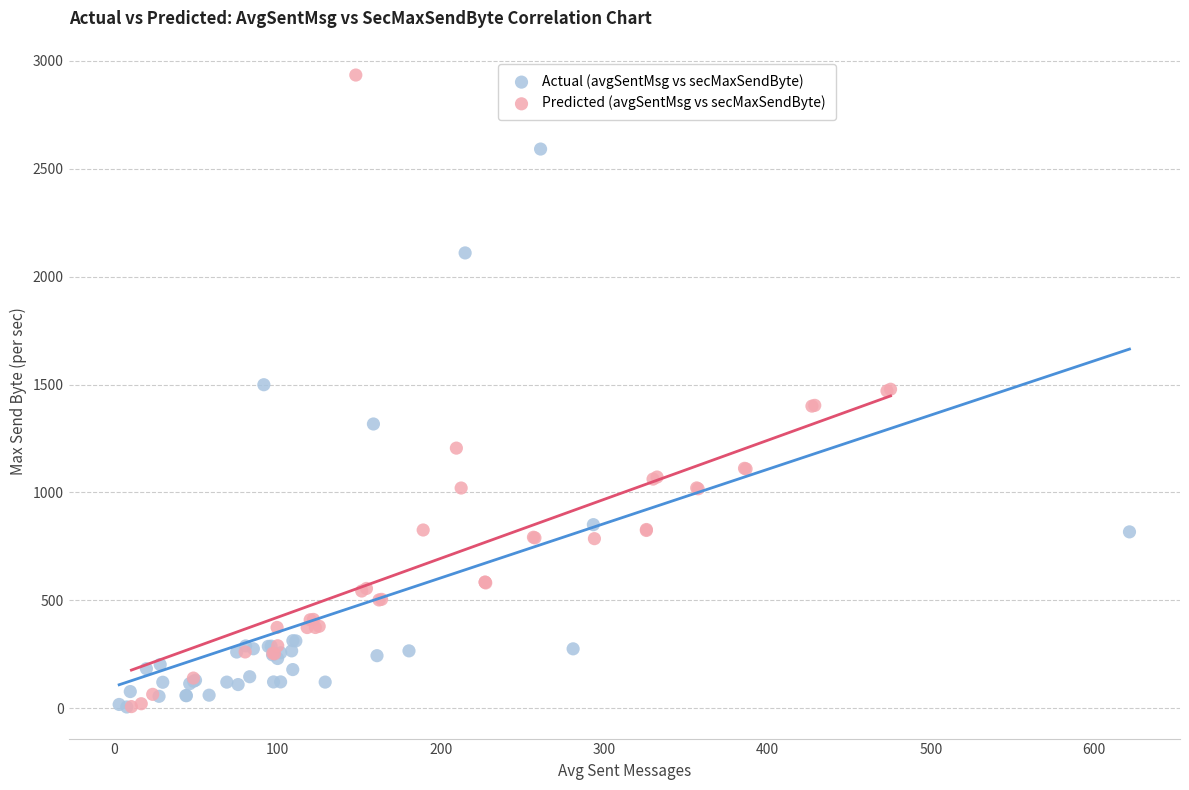

Which series contains the highest Y value?

Predicted (avgSentMsg vs secMaxSendByte)